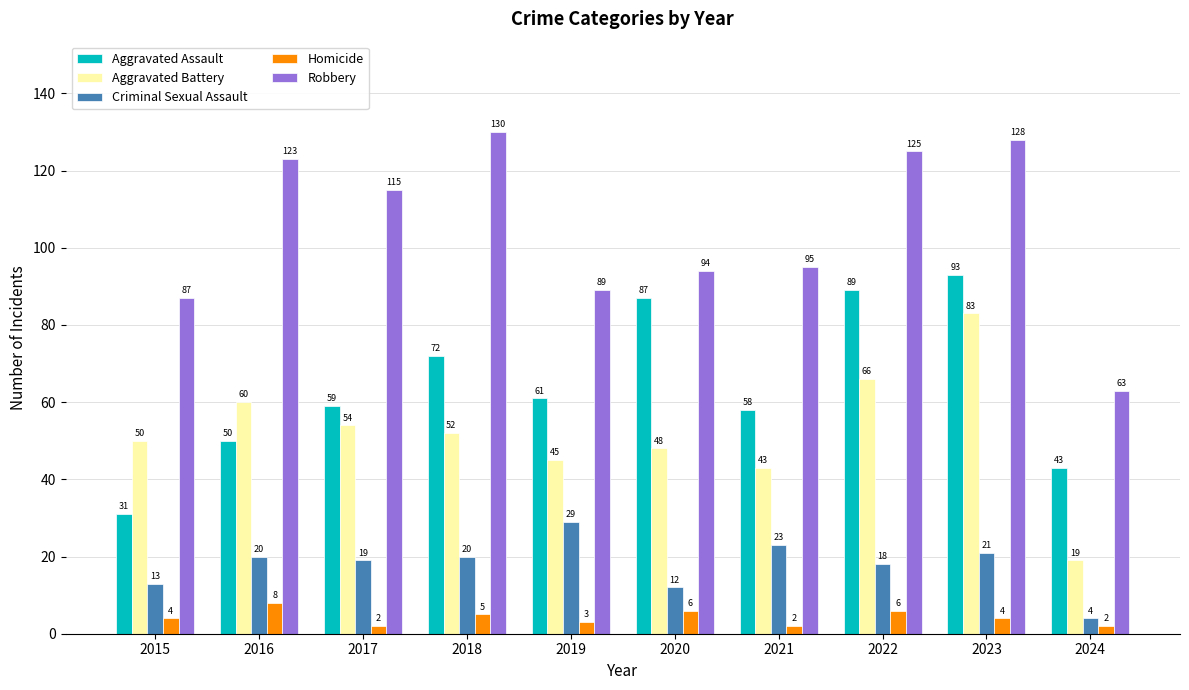

What is the lowest value of the Robbery series?

63